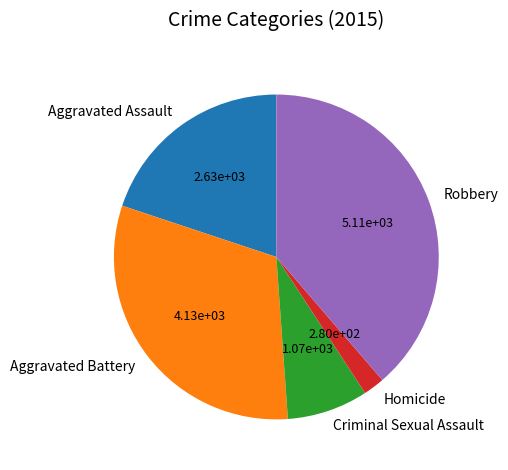

What is the largest slice in the pie chart?

Robbery